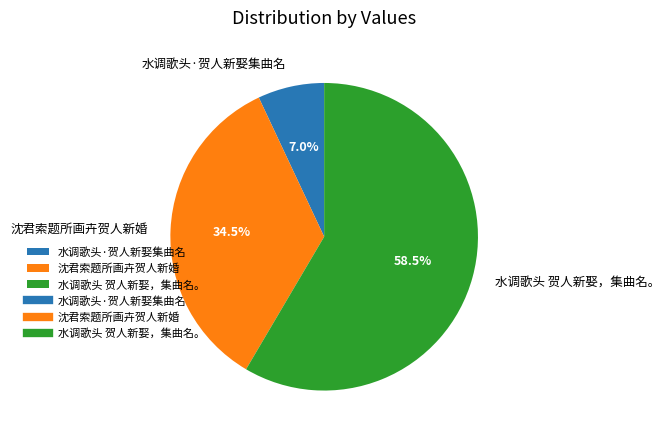

Which has a higher value, 水调歌头·贺人新娶集曲名 or 水调歌头 贺人新娶，集曲名。?

水调歌头 贺人新娶，集曲名。